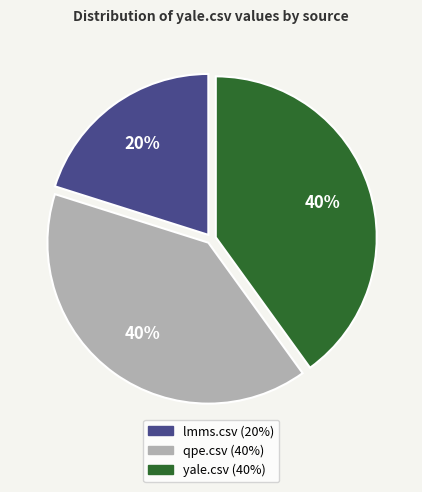

Is there a majority slice in this chart?

No